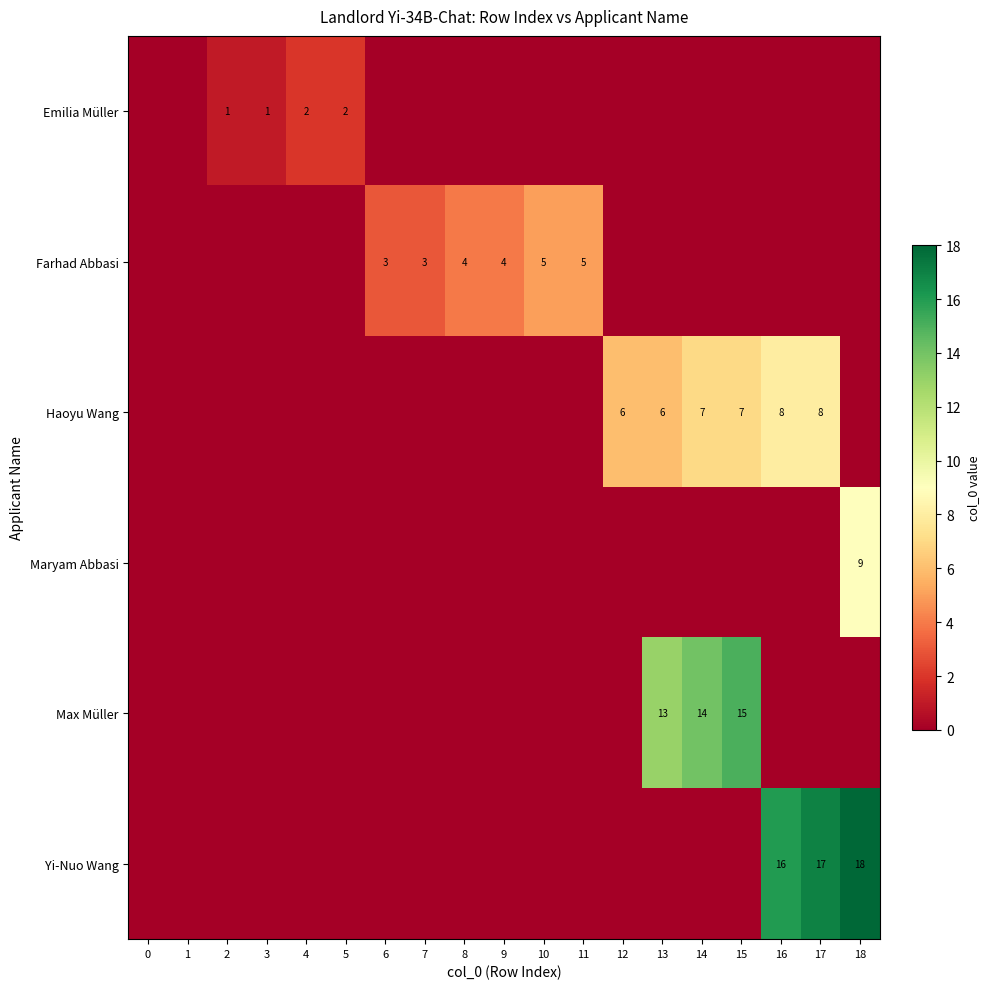

The Emilia Müller series shows 2 at 5. True or false?

True